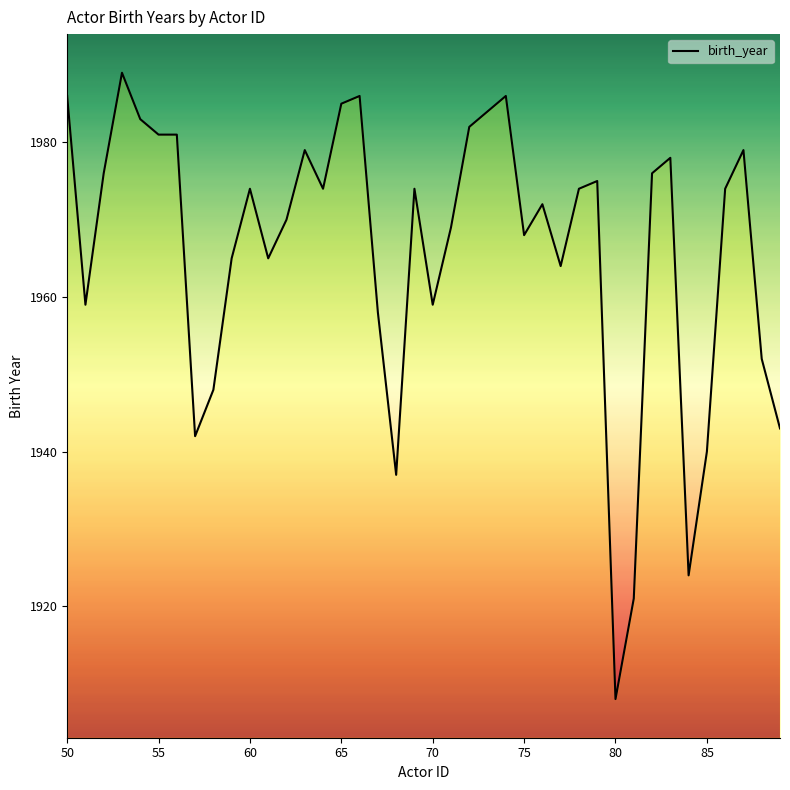

What is the difference between the maximum and second lowest values?

68